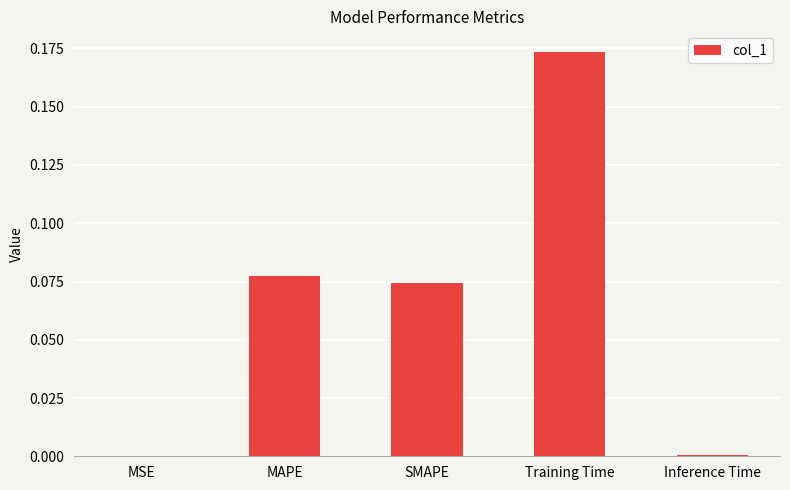

Which category has the highest value across all series?

Training Time